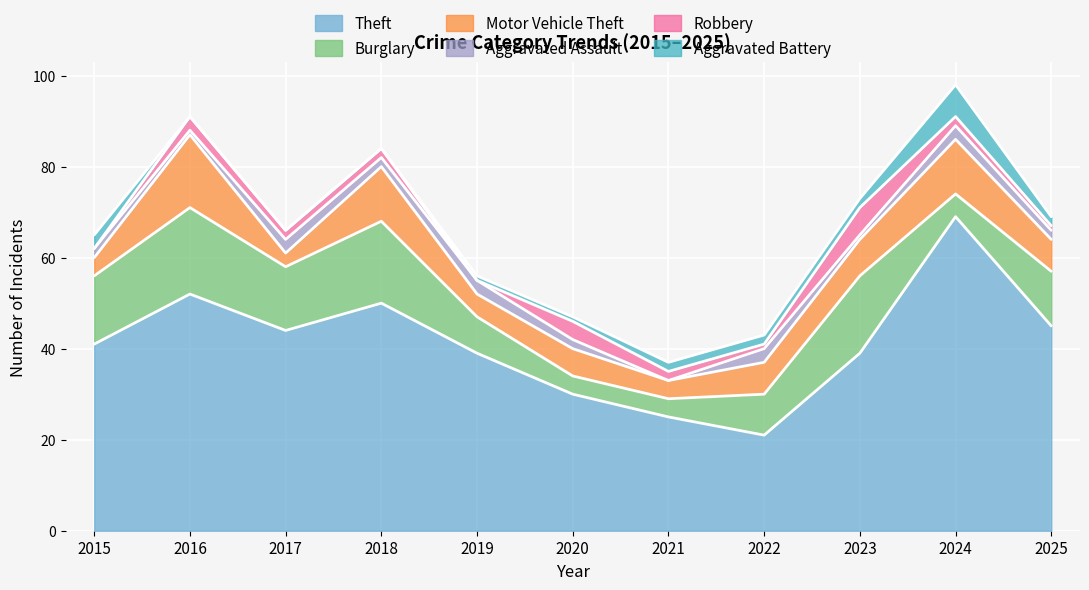

Reading left to right, what are all the values shown in this chart?

Theft: 41	52	44	50	39	30	25	21	39	69	45
Burglary: 15	19	14	18	8	4	4	9	17	5	12
Motor Vehicle Theft: 4	16	3	12	5	6	4	7	8	12	7
Aggravated Assault: 2	1	3	2	3	2	0	3	1	3	2
Robbery: 0	3	2	2	0	4	2	1	6	2	1
Aggravated Battery: 3	0	0	0	1	1	2	2	2	7	2